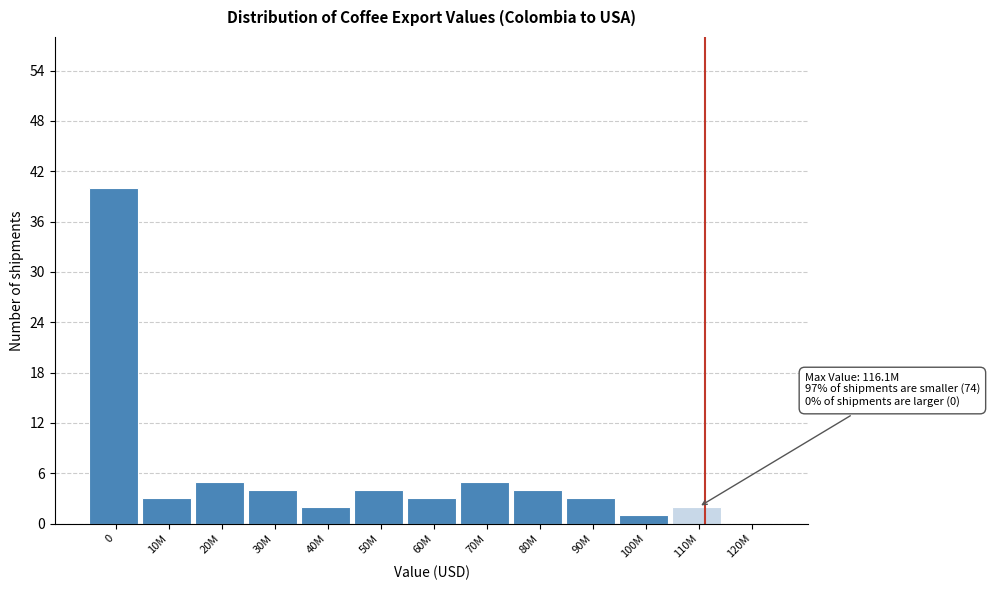

Reading left to right, transcribe all the data shown in this chart.

0=40	10M=3	20M=5	30M=4	40M=2	50M=4	60M=3	70M=5	80M=4	90M=3	100M=1	110M=2	120M=0